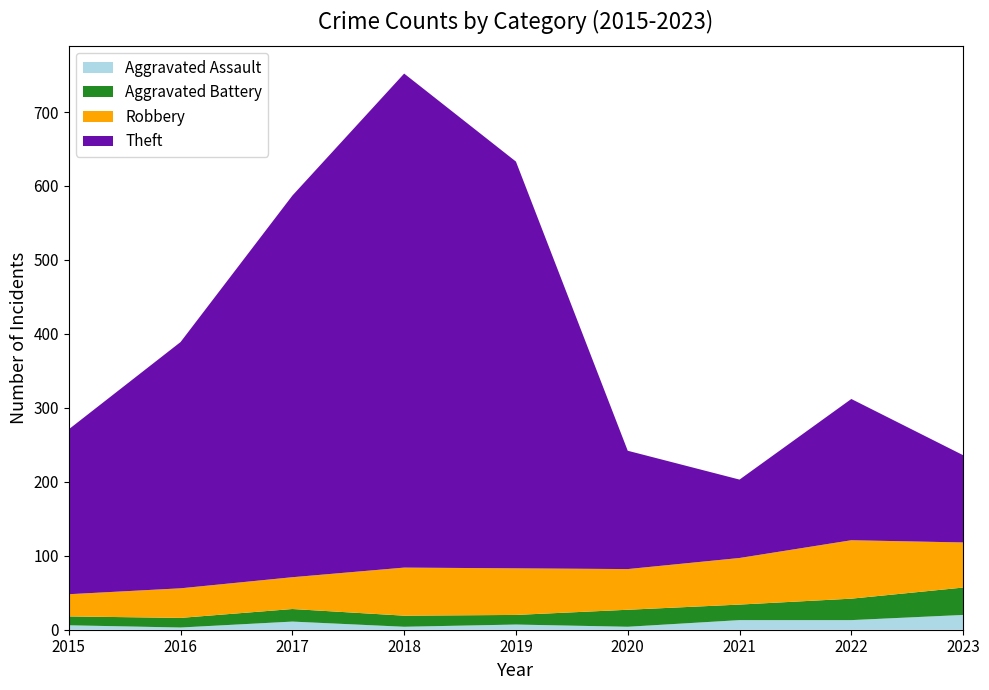

Reading right to left, extract all data points from this chart.

Aggravated Assault: 2023=20	2022=13	2021=13	2020=4	2019=7	2018=4	2017=11	2016=3	2015=6
Aggravated Battery: 2023=37	2022=29	2021=21	2020=23	2019=13	2018=15	2017=17	2016=13	2015=12
Robbery: 2023=61	2022=79	2021=63	2020=55	2019=63	2018=65	2017=43	2016=40	2015=30
Theft: 2023=118	2022=191	2021=106	2020=160	2019=550	2018=668	2017=516	2016=333	2015=223